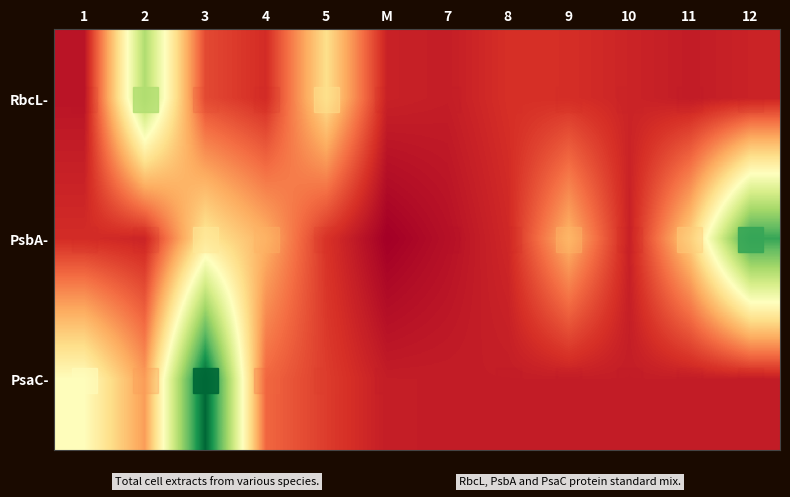

Which series has the largest total across all categories?

PsbA-